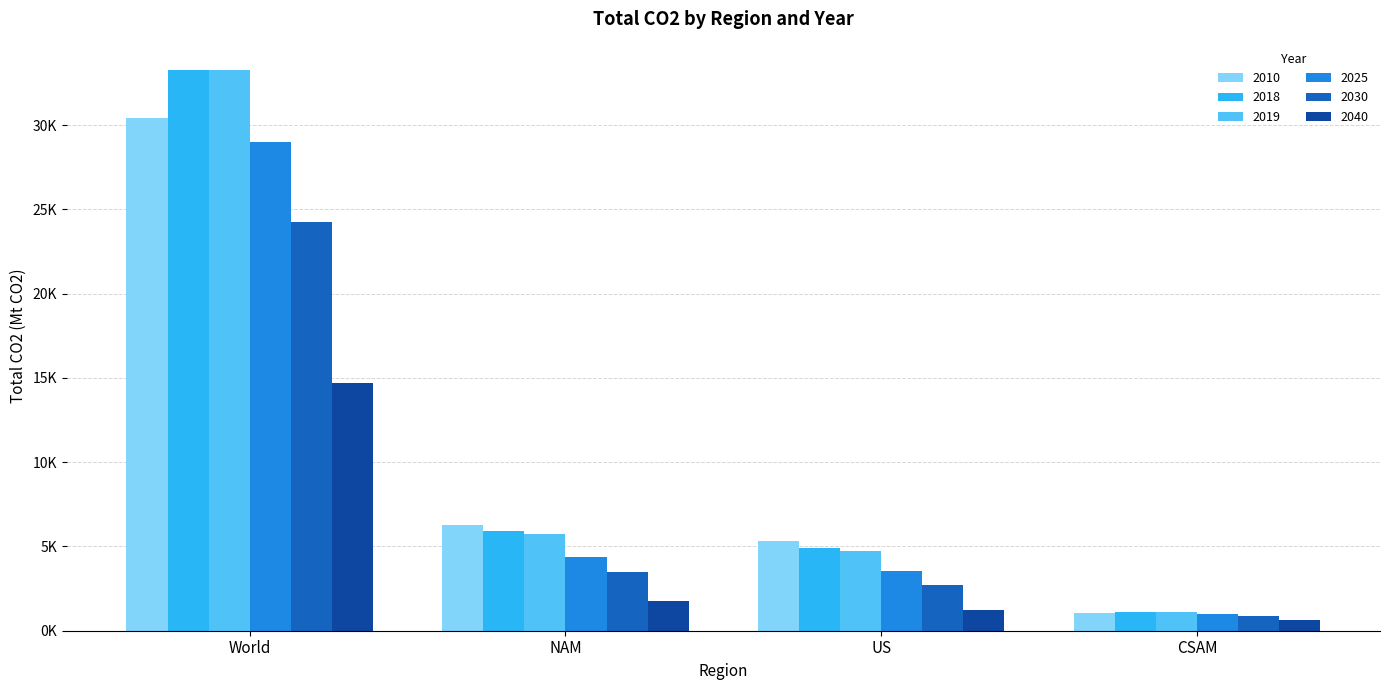

Where does the 2018 series first go above 5913?

World